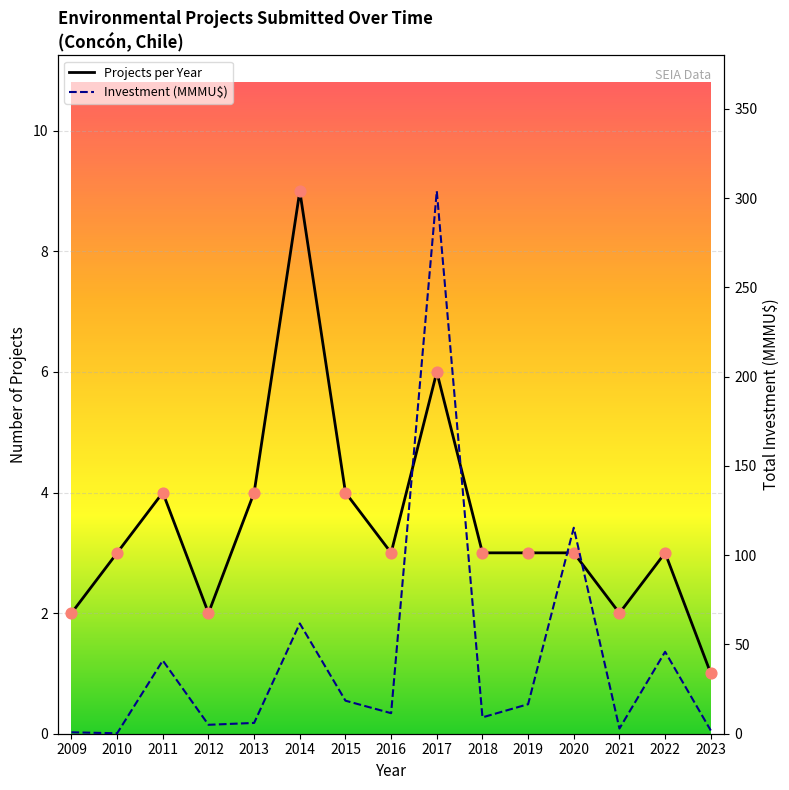

Which series reaches the minimum Y coordinate?

Investment (MMMU$)